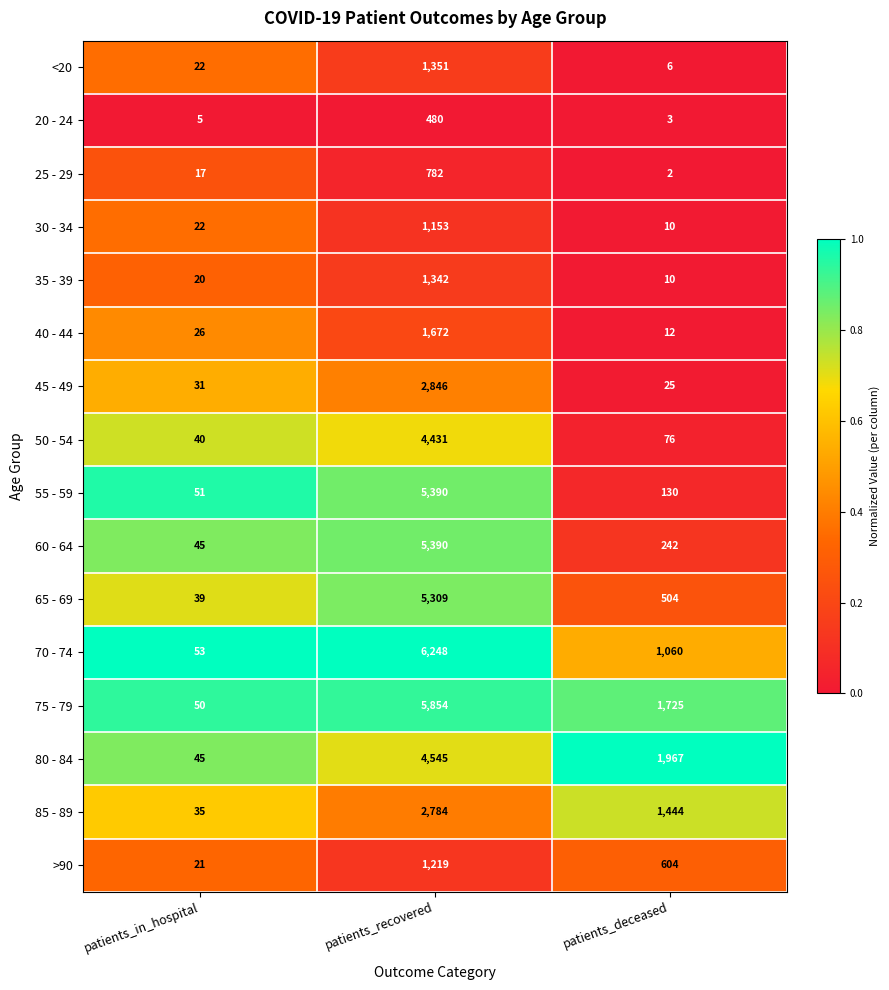

At which category does the chart reach its minimum across all series?

patients_deceased